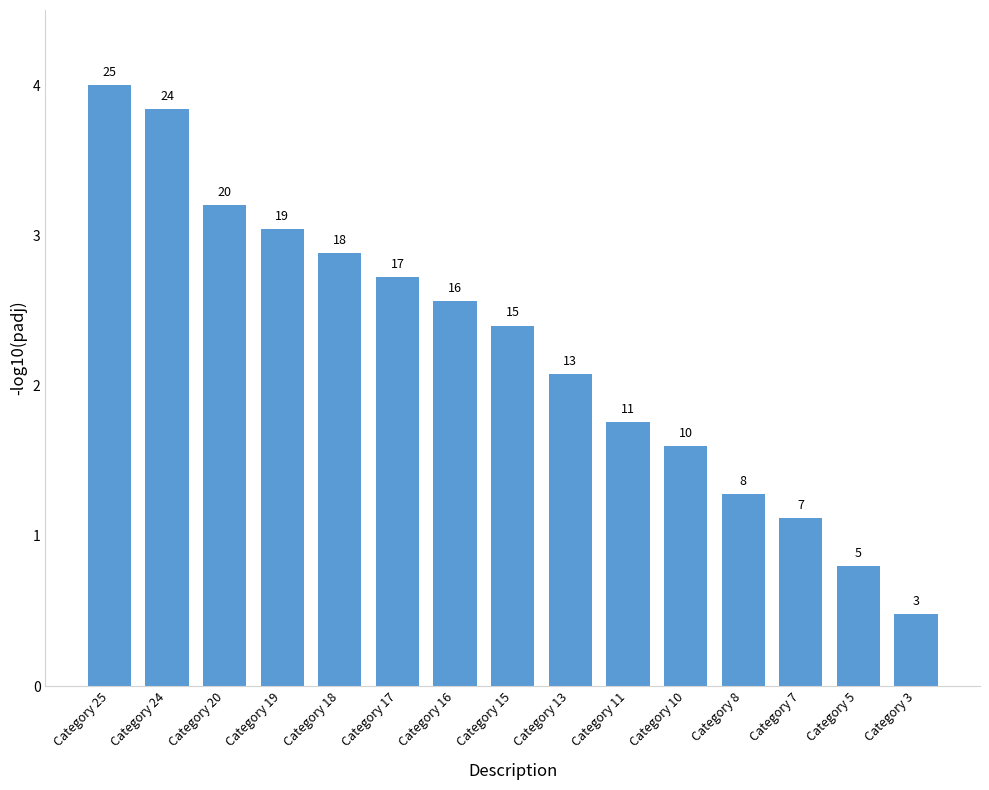

What is the ratio of the value at Category 5 to the value at Category 19?

0.3